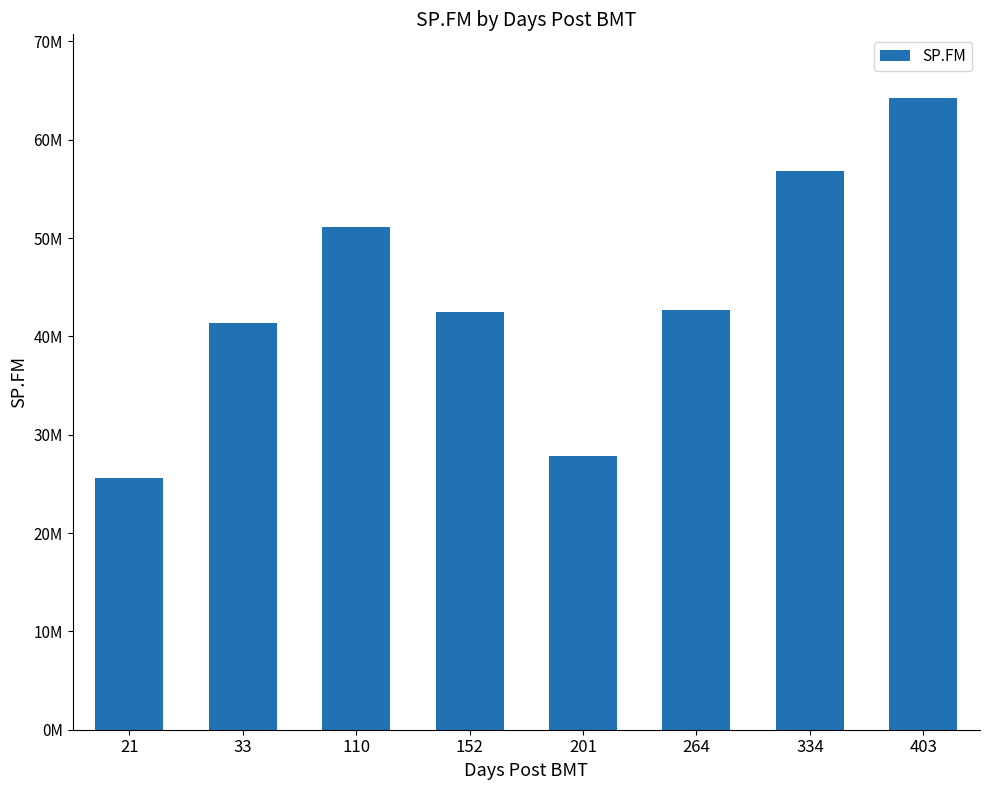

The chart shows a value of 42444140.0 at 152. True or false?

True